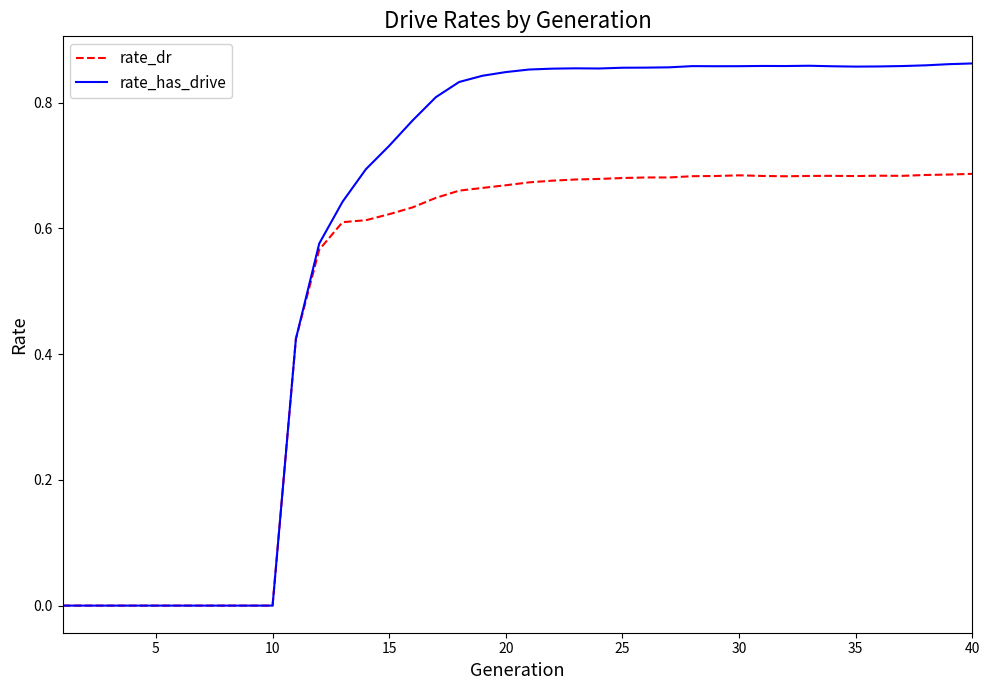

Rank the series by their maximum value, from highest to lowest.

rate_has_drive, rate_dr